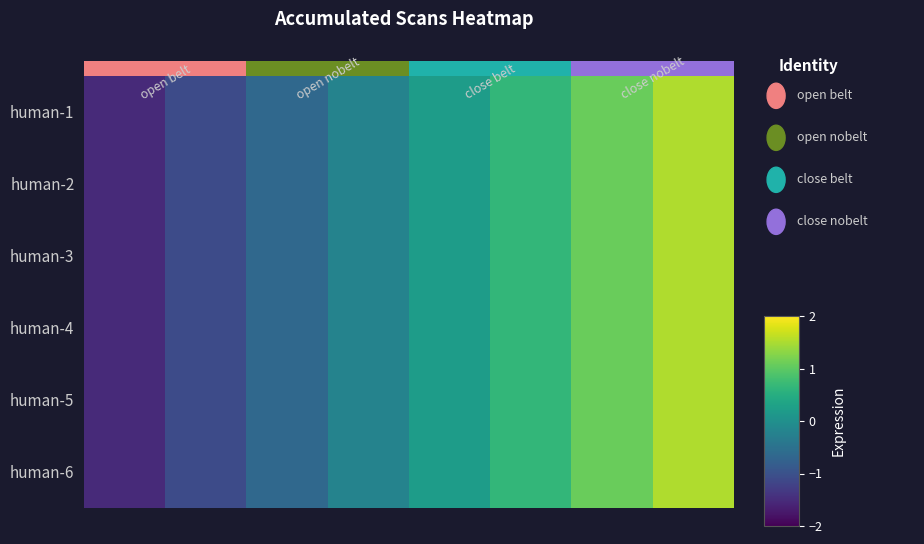

At which category is the sum across all series the highest?

7